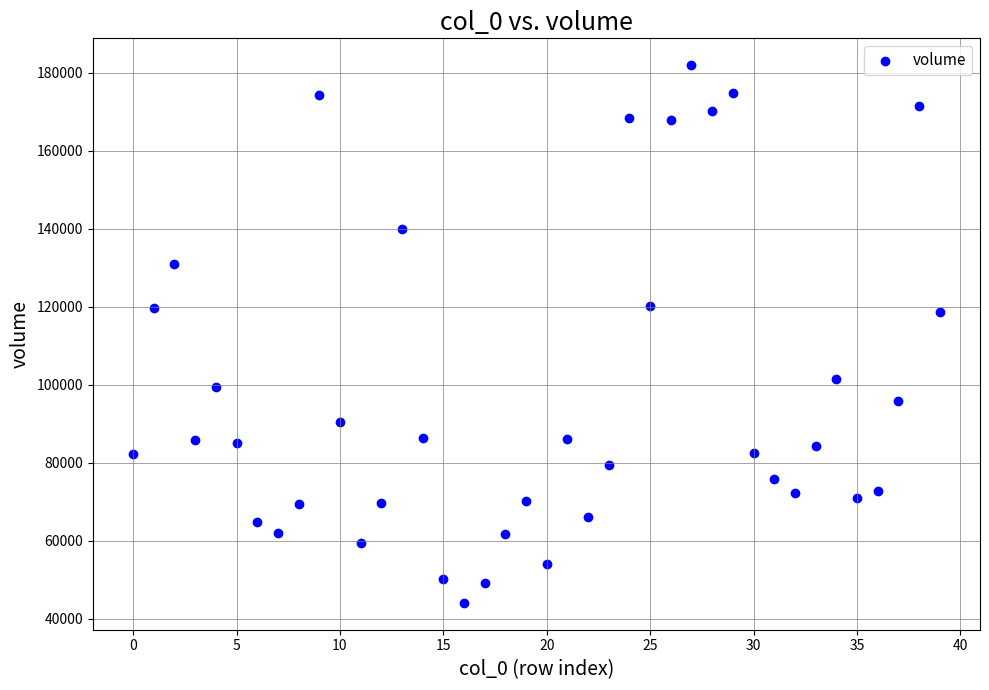

What is the range of Y values (max minus min)?

137783